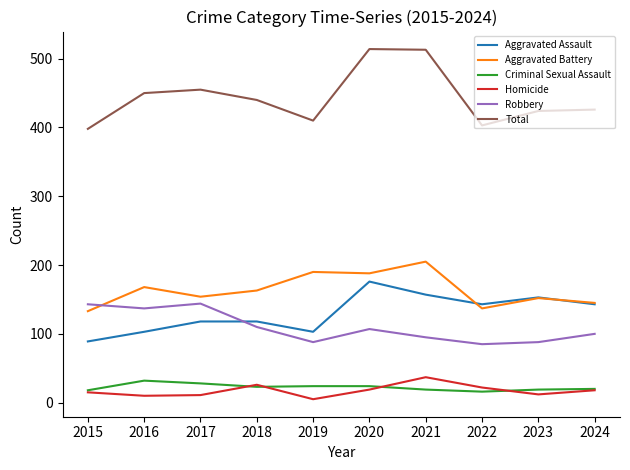

True or false: Total and Aggravated Assault intersect in this chart.

False